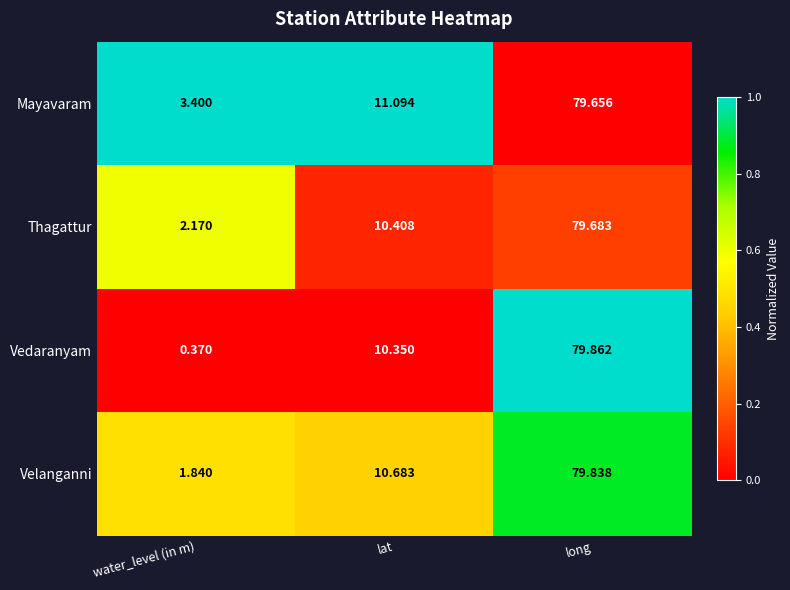

Is the value of Vedaranyam at water_level (in m) greater than the value of Velanganni at long?

No